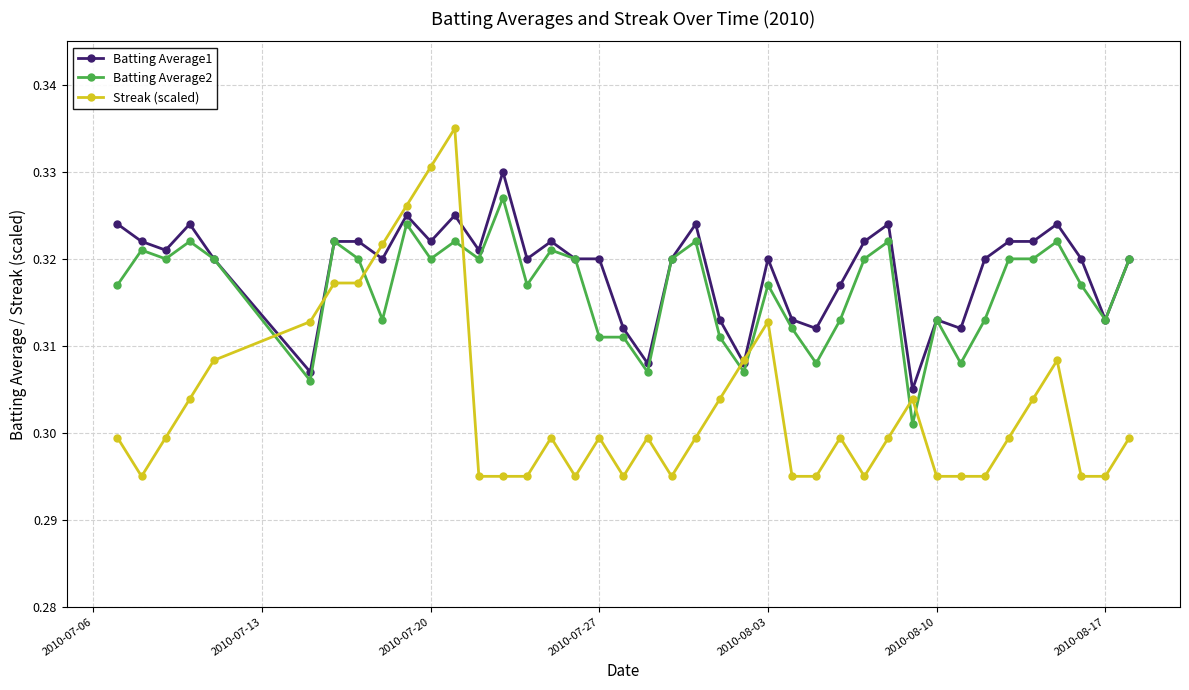

True or false: Batting Average2 has more than 0 points higher than both neighbors.

True